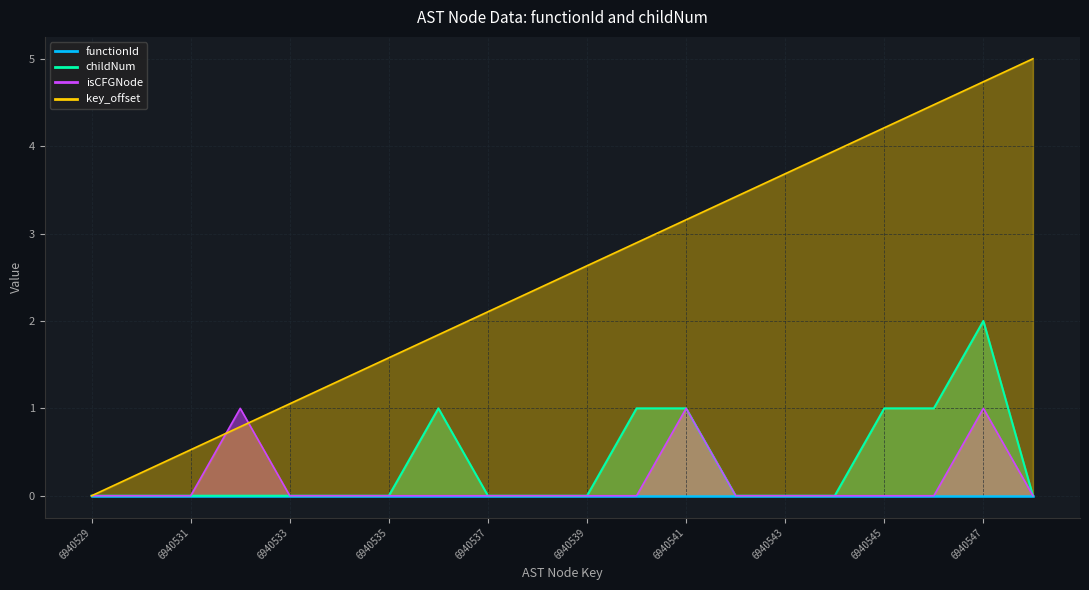

True or false: childNum and key_offset intersect in this chart.

False